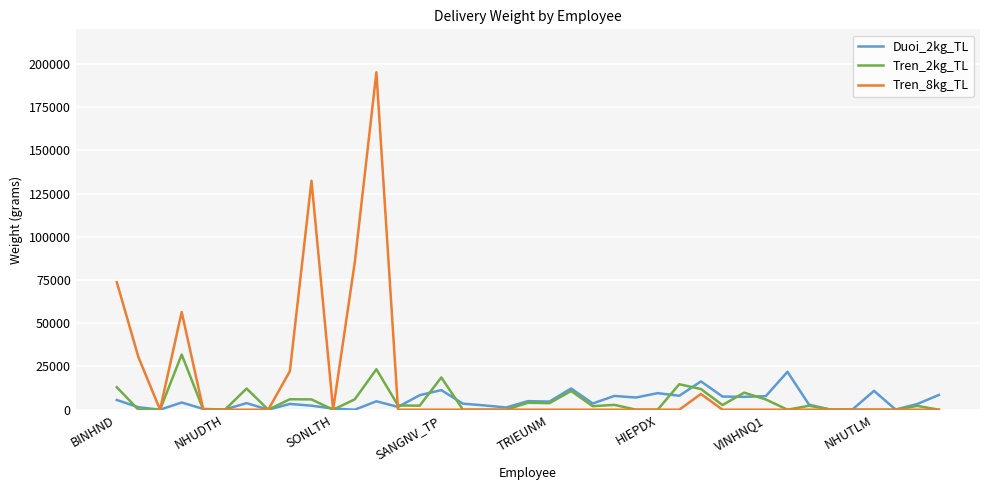

What is the maximum value shown in the chart?

195160